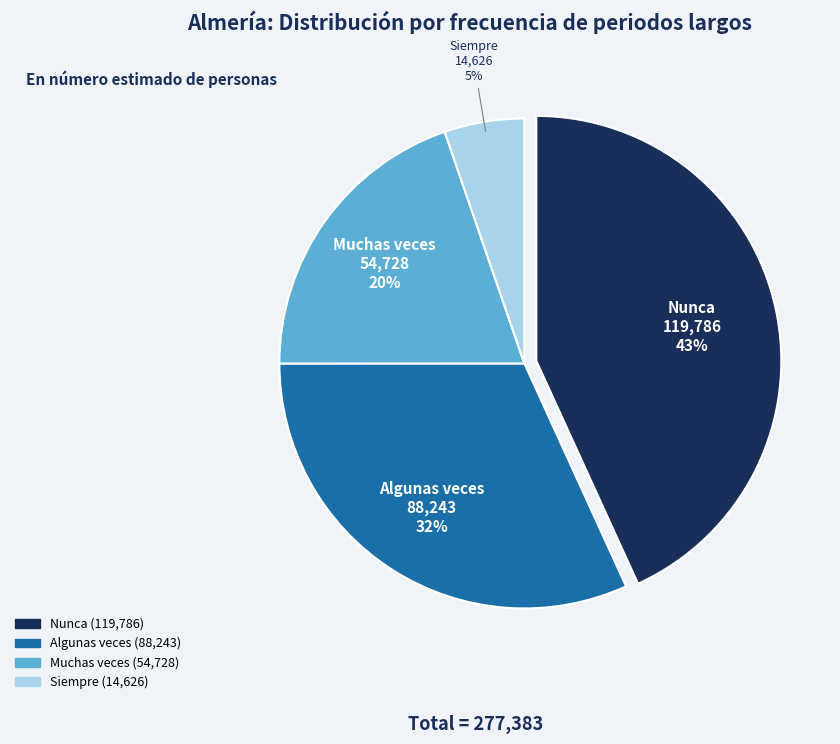

The Algunas veces slice represents 32% of the pie. True or false?

True